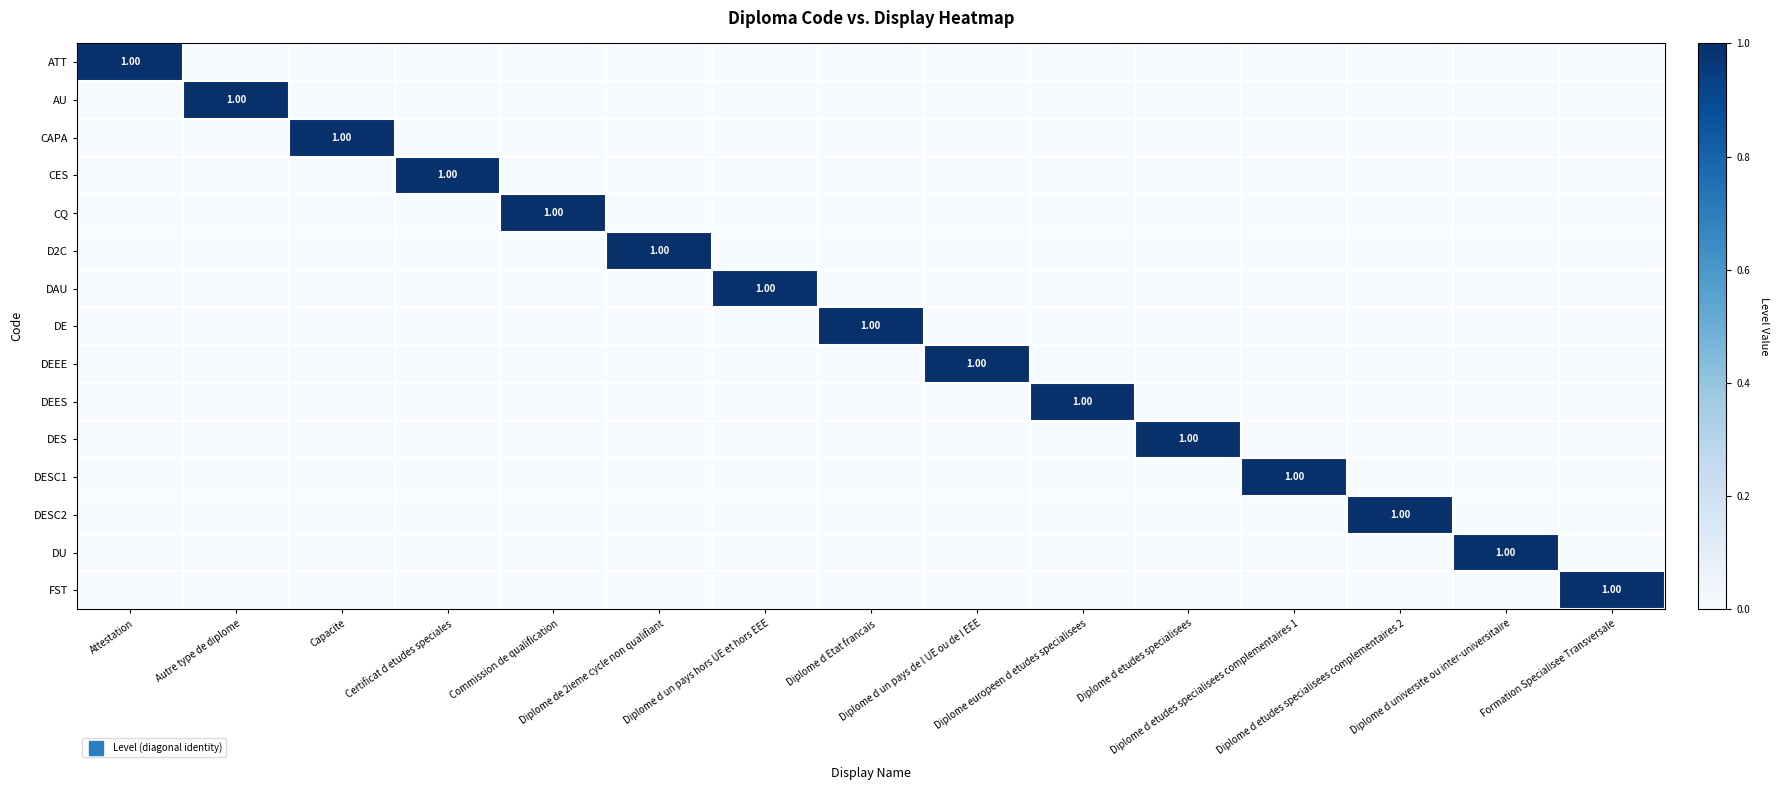

What is the spread (max minus min) of values at Autre type de diplome?

1